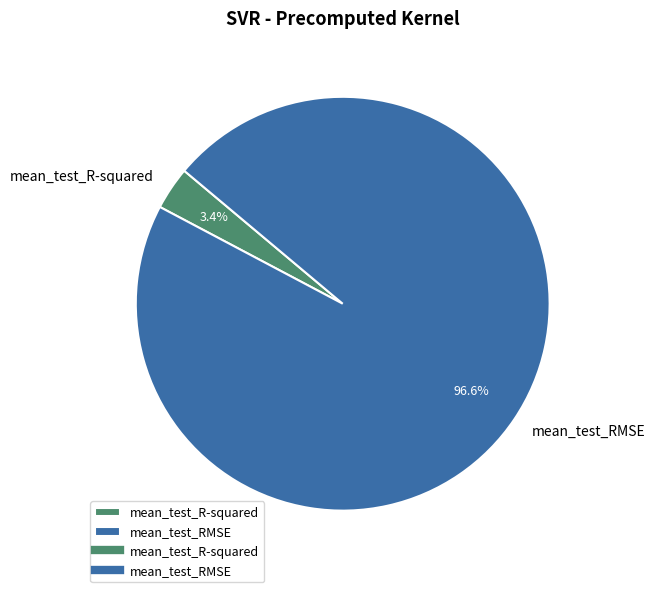

What is the largest slice in the pie chart?

mean_test_RMSE